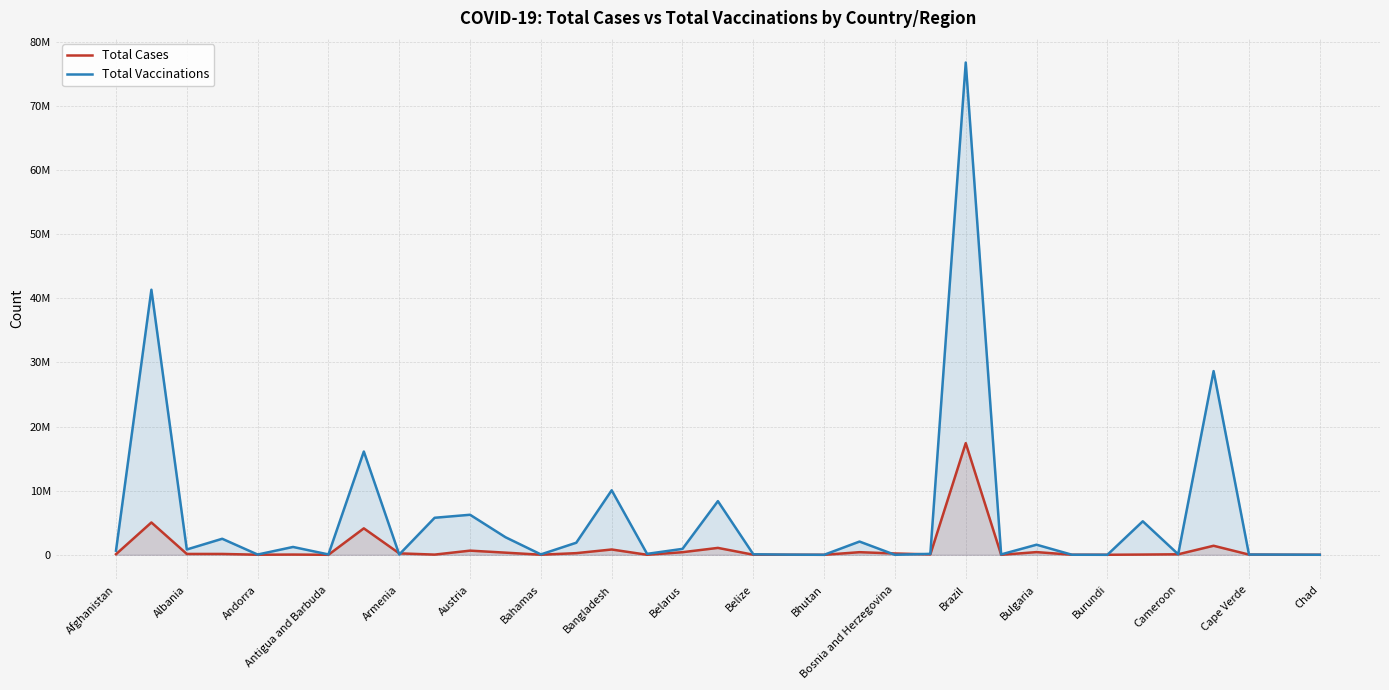

Which series ends up on top after the final intersection of Total Cases and Total Vaccinations?

Total Vaccinations